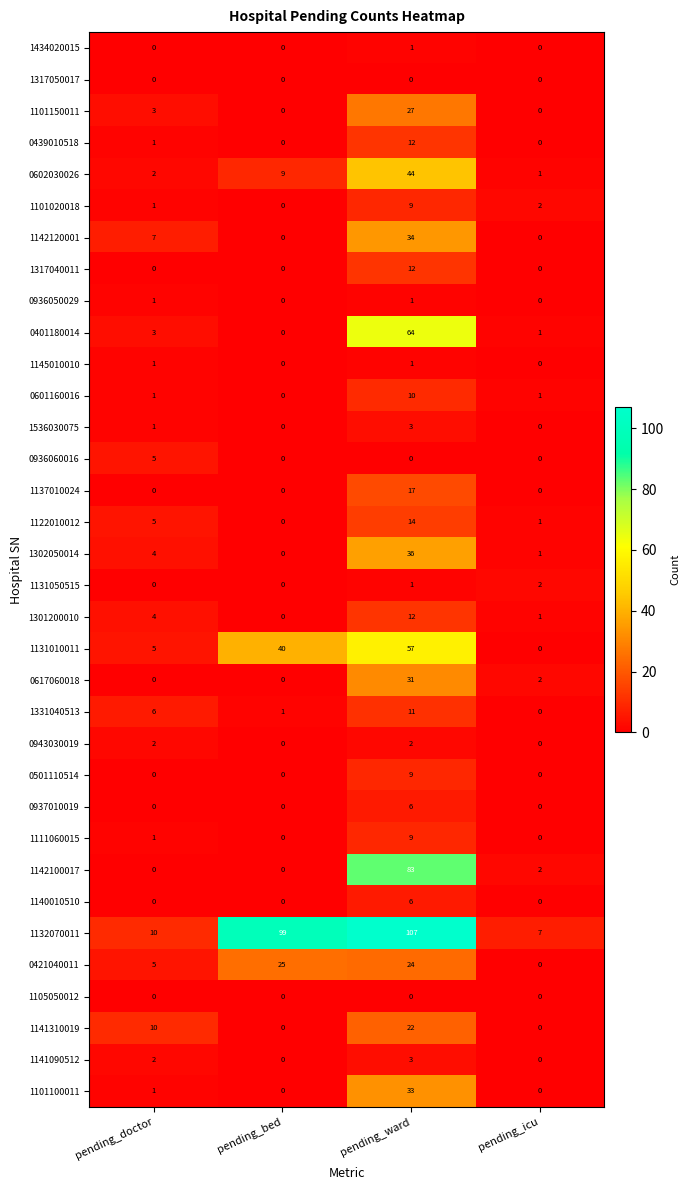

What is the average value of the 1101020018 series?

3